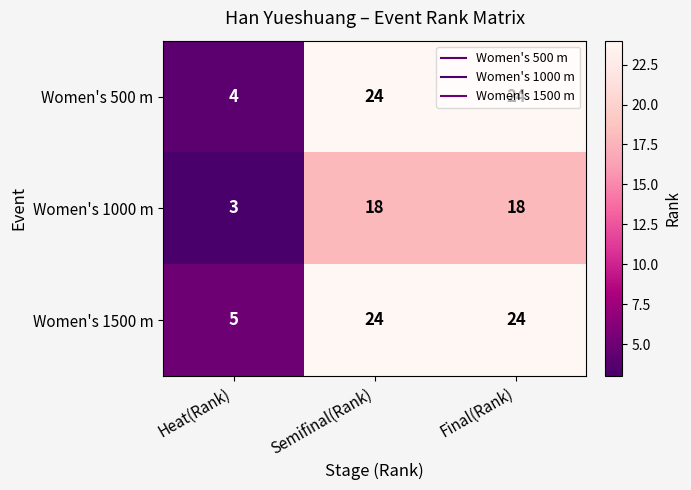

Is it true that Women's 1000 m equals 9 at Semifinal(Rank)?

False